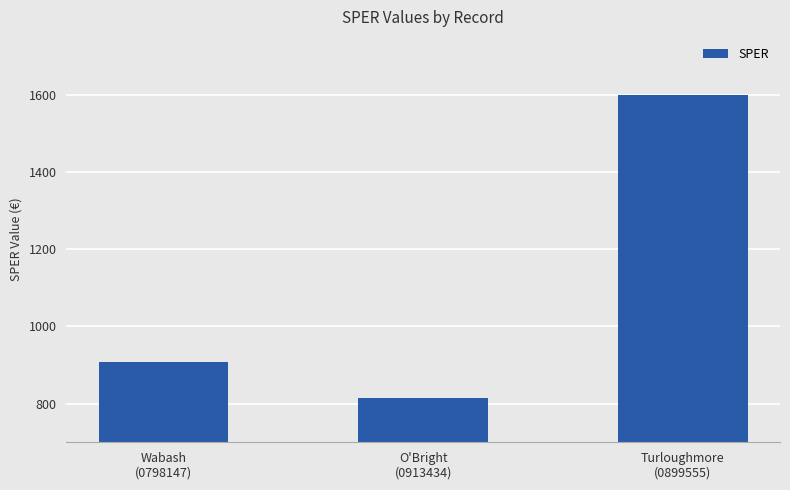

What is the maximum value shown in the chart?

1598.9